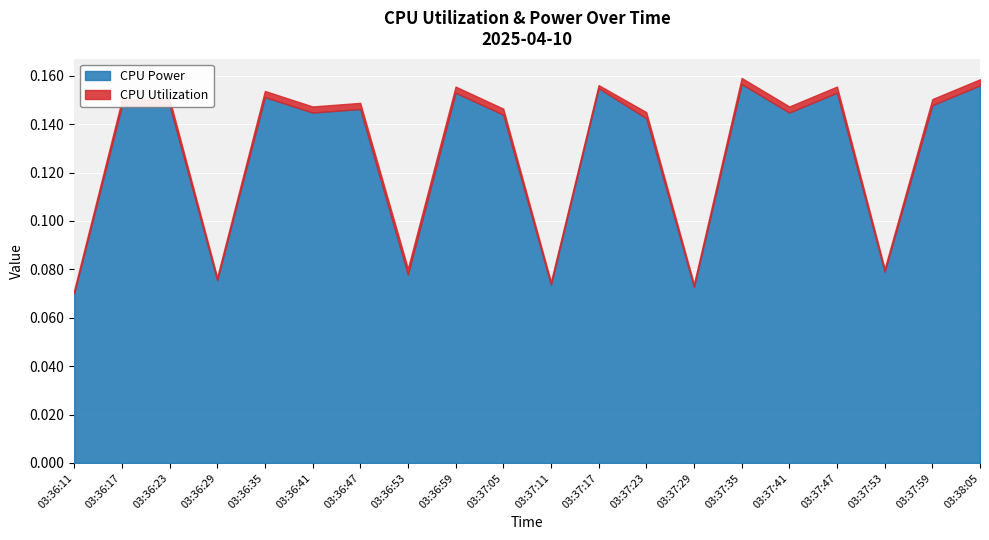

Is it true that CPU Utilization equals 0.0 at 03:37:11?

False